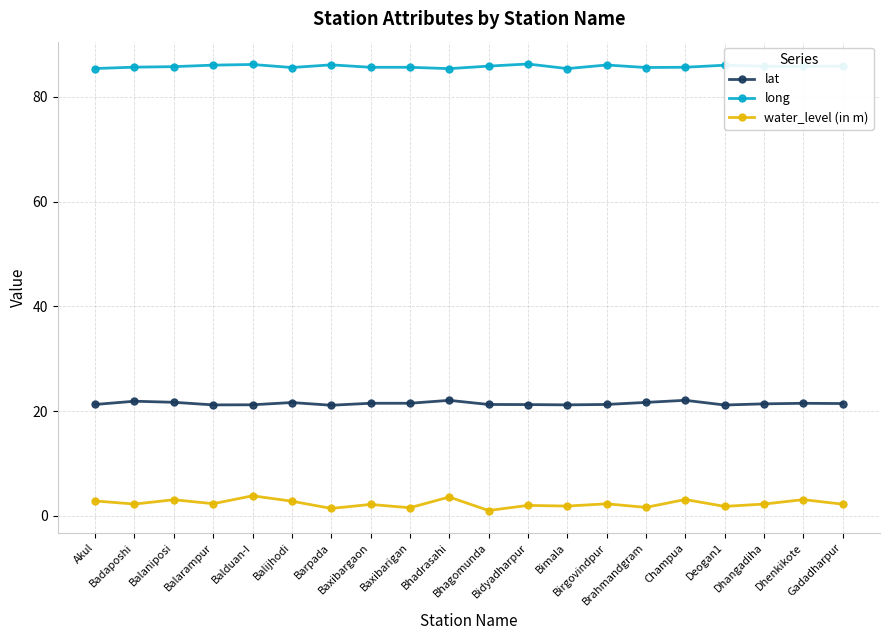

What position from the right is Dhenkikote?

2